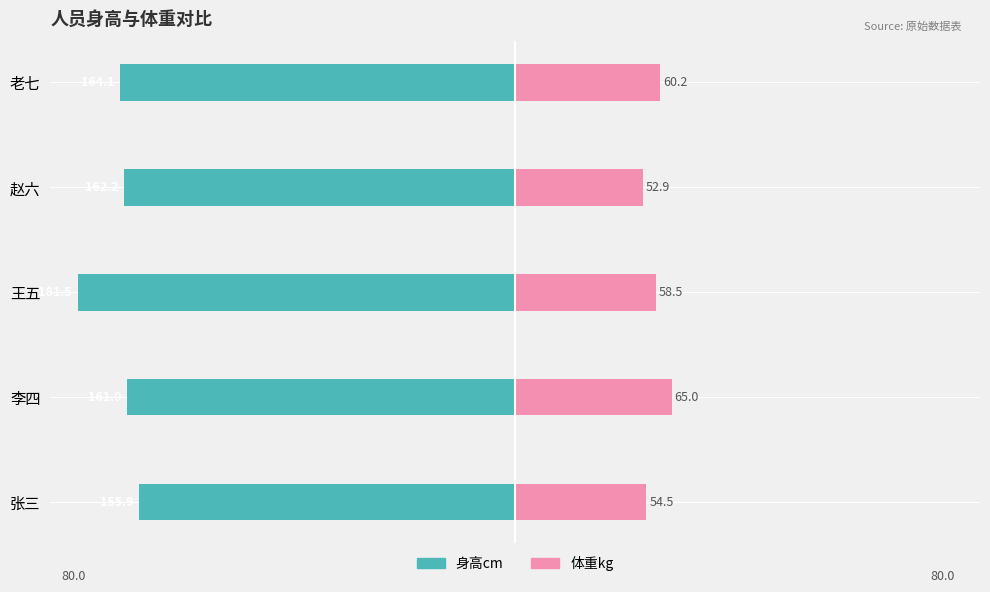

Where does the 体重kg series first go above 25?

李四